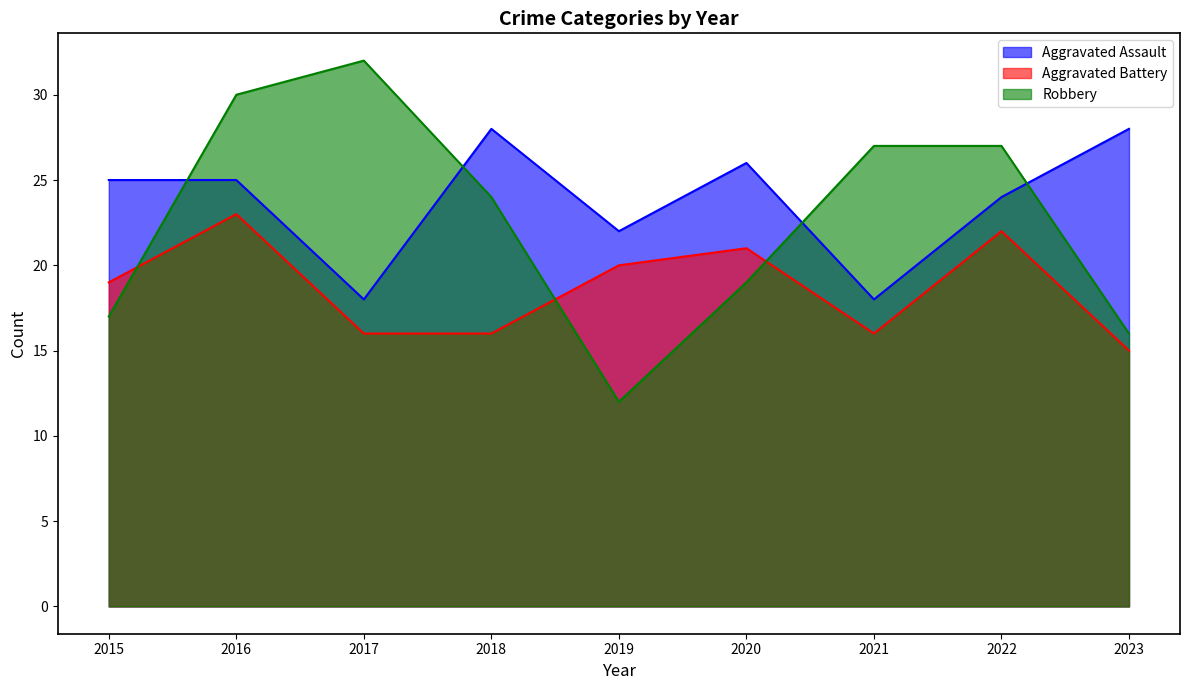

Read the Robbery value at 2017, to the nearest 5.

30